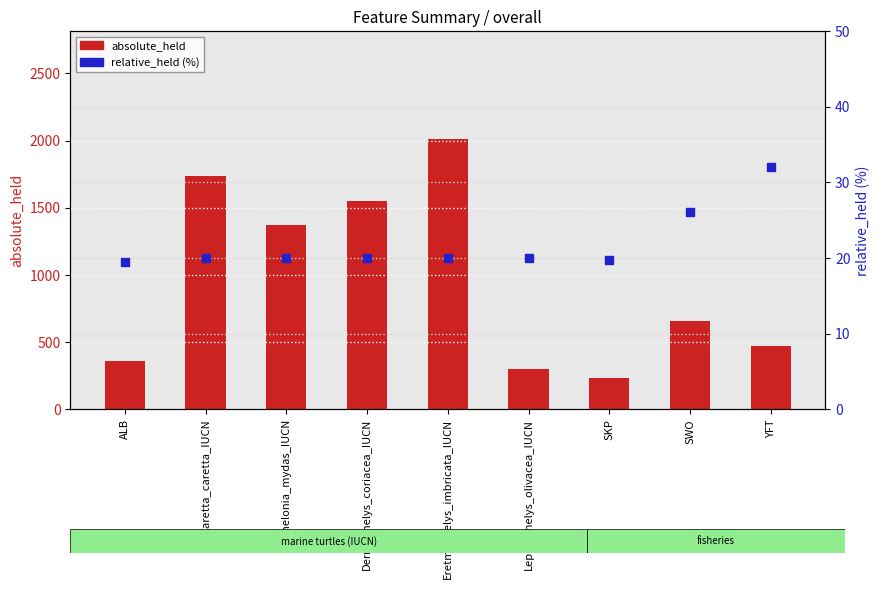

At how many categories does at least one series exceed 1091?

4